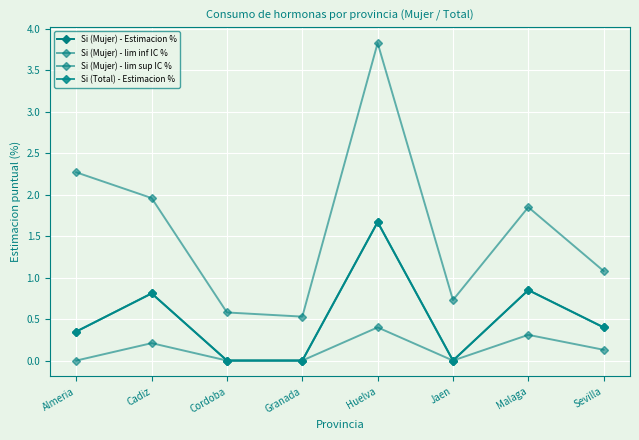

Does the chart have visible grid lines?

Yes